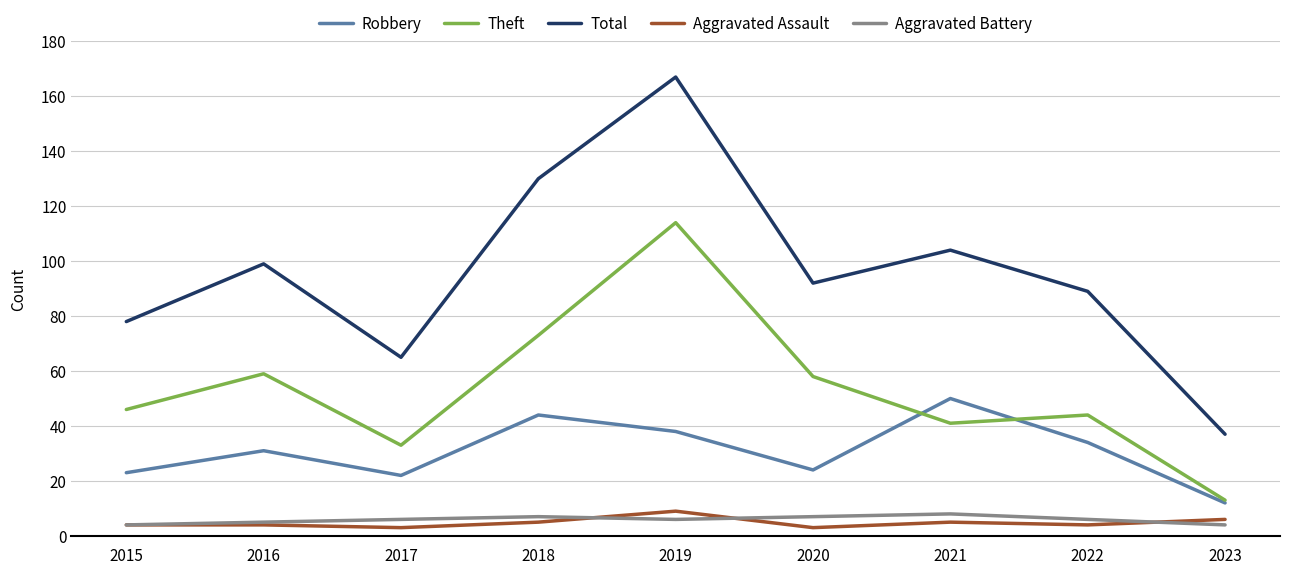

What is the approximate value of Theft at 2019?

114